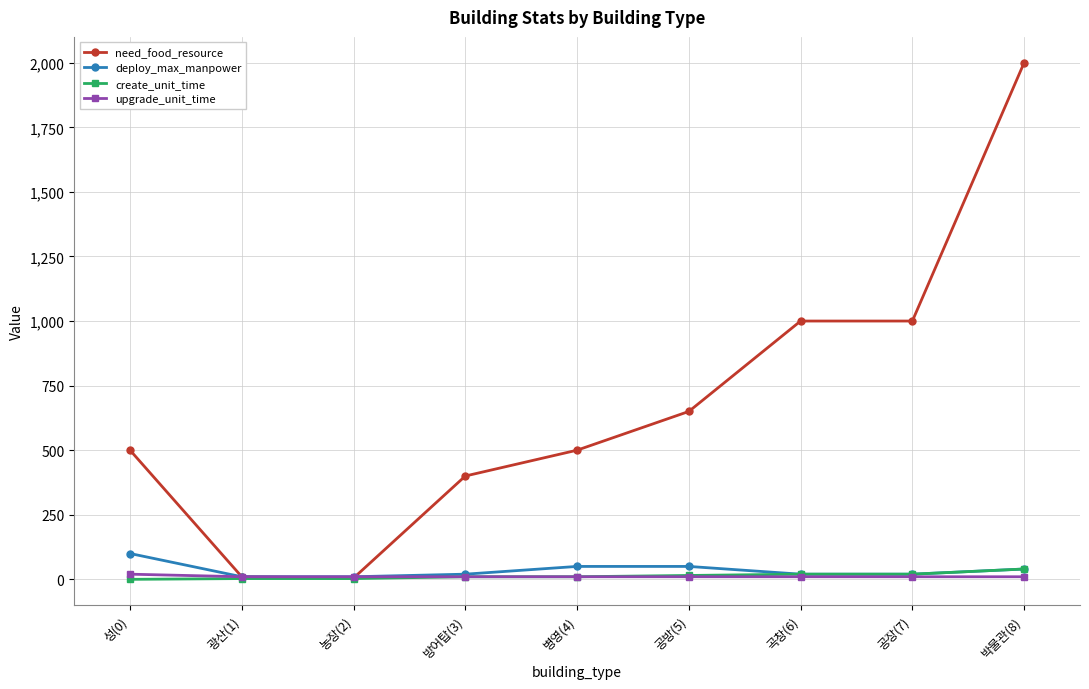

Which series has the largest range (max minus min)?

need_food_resource